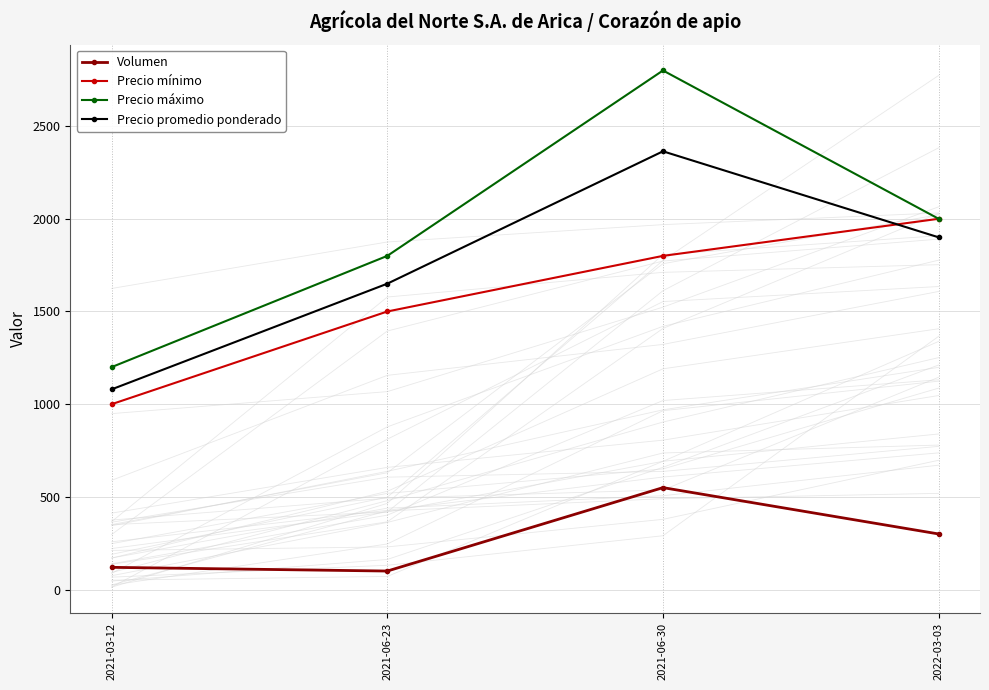

At which label does Precio máximo first exceed 2000?

2021-06-30